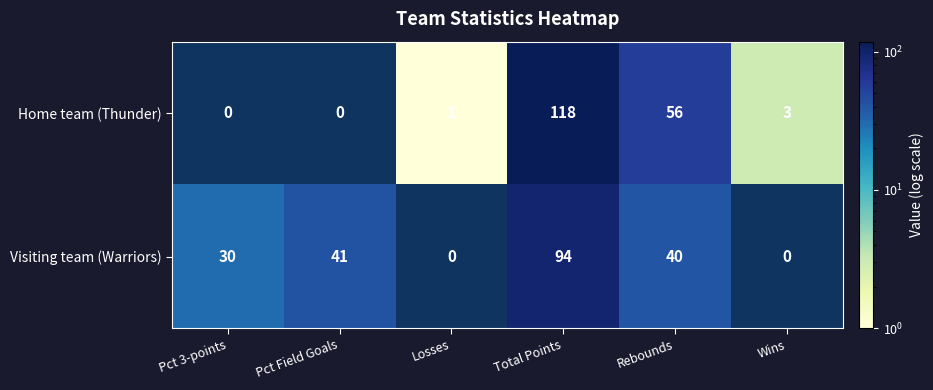

Which series changed the most between Total Points and Rebounds?

Home team (Thunder)